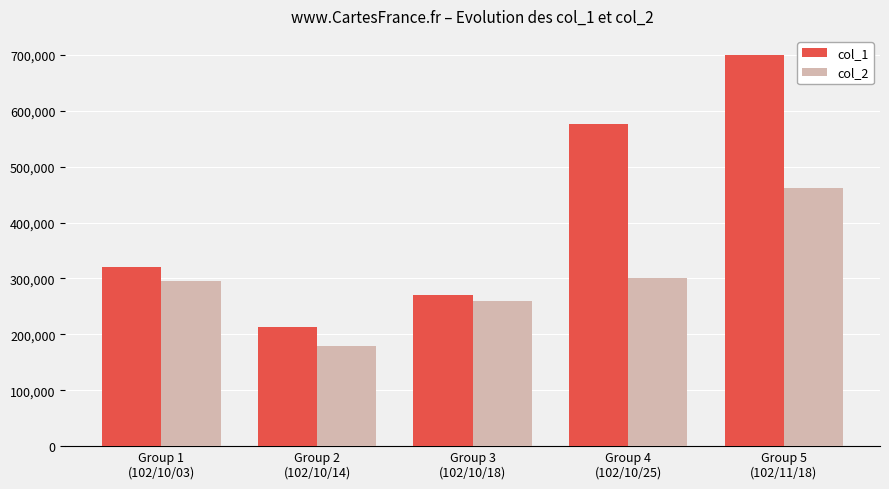

What is the difference between the col_2 values at Group 2
(102/10/14) and Group 5
(102/11/18)?

282467.5